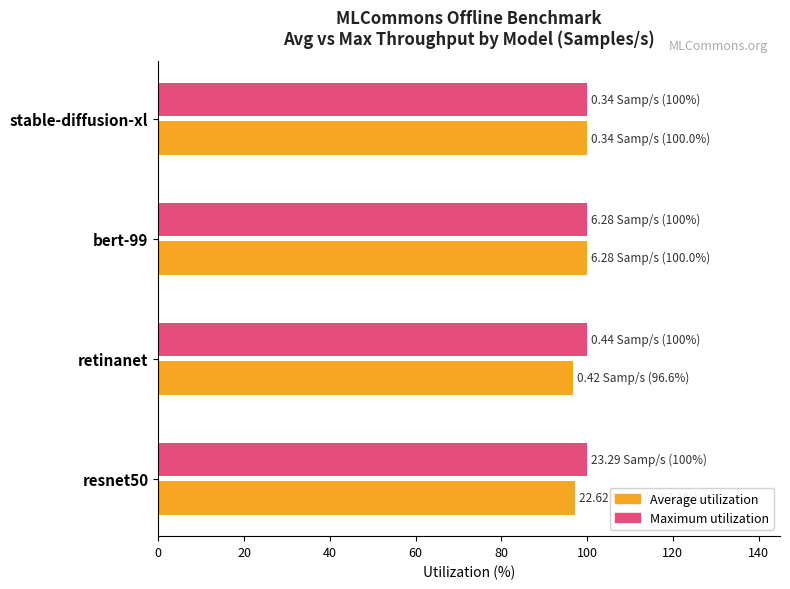

What is the maximum value for Average utilization?

100.0